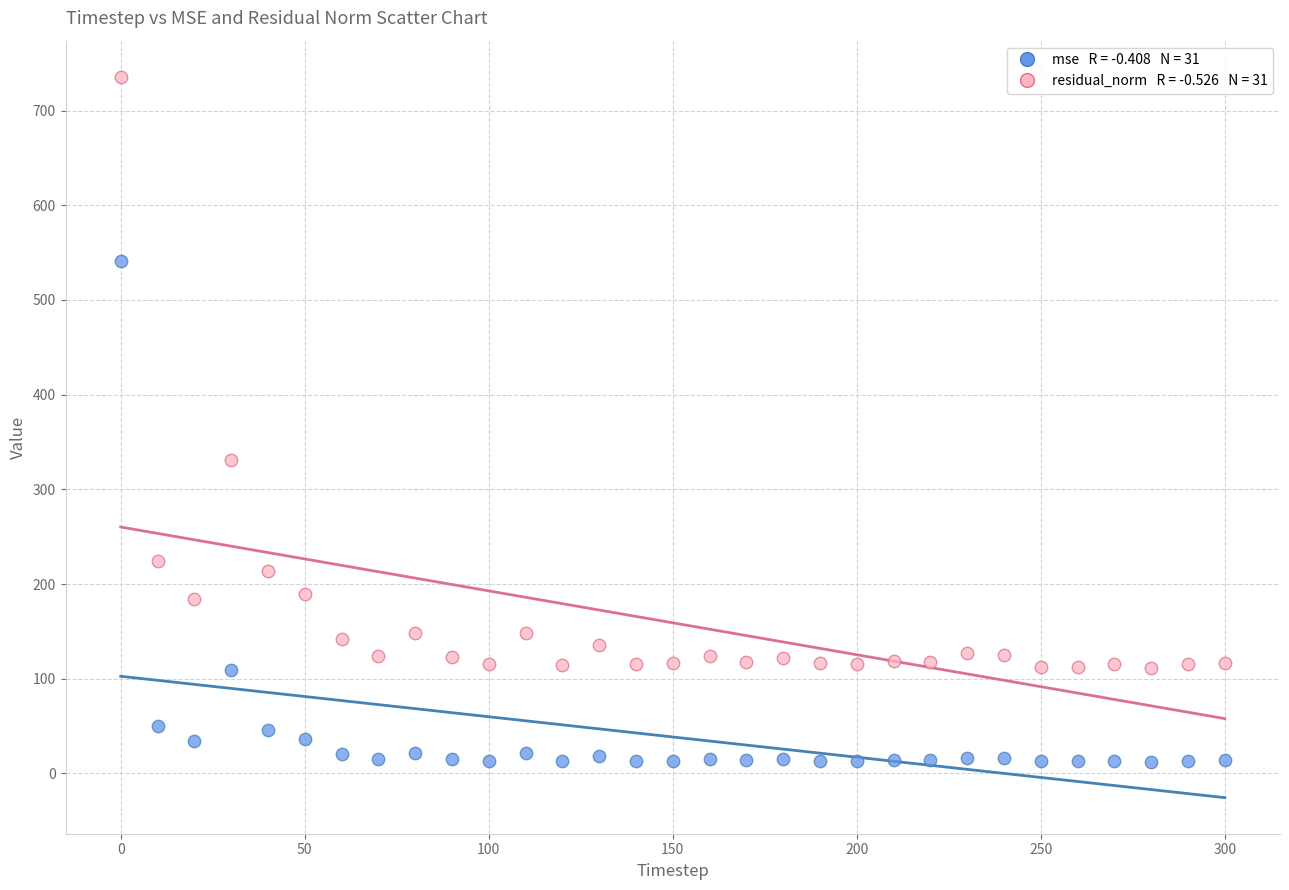

Across all series, what Y value is closest to 374?

331.2